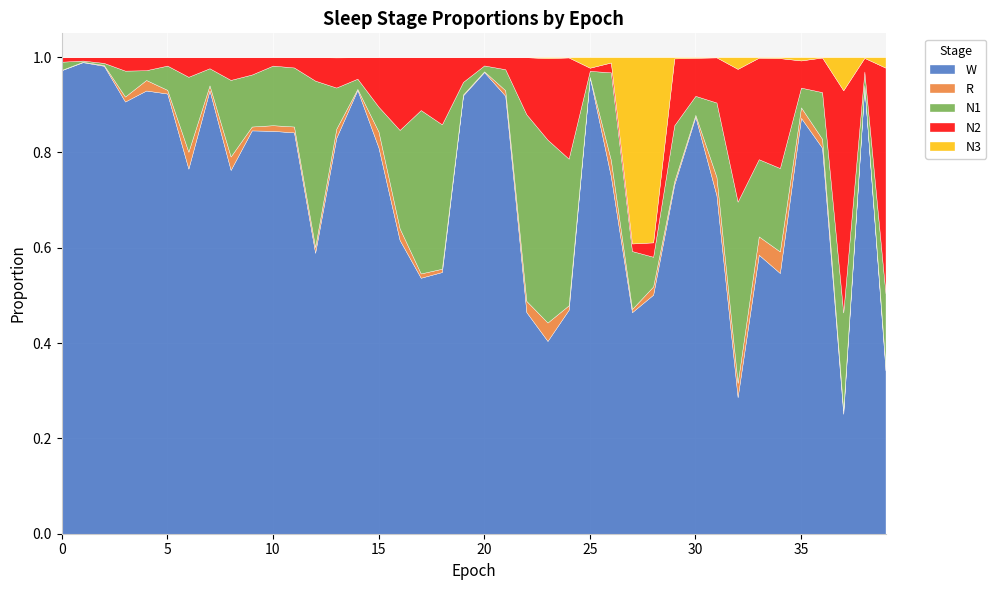

Between 17 and 31, which series saw the biggest shift?

N1